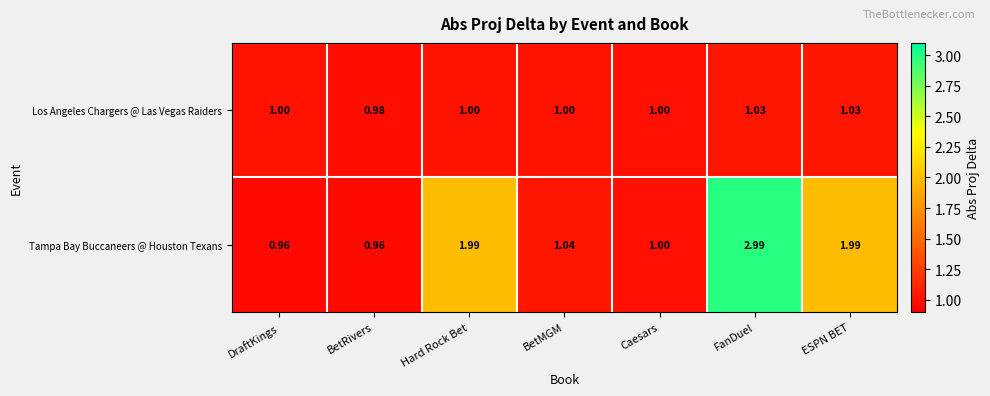

What is the maximum value shown in the chart?

3.0